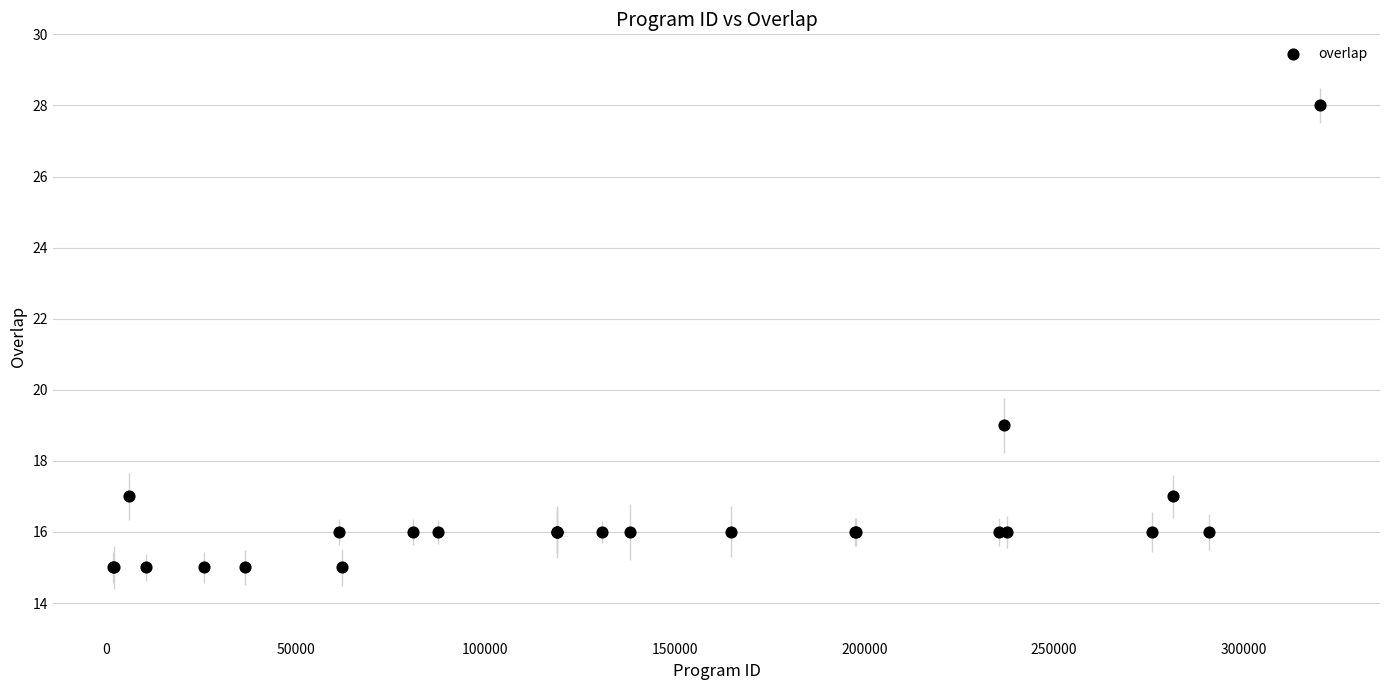

What Y value in the scatter plot is closest to 21?

19